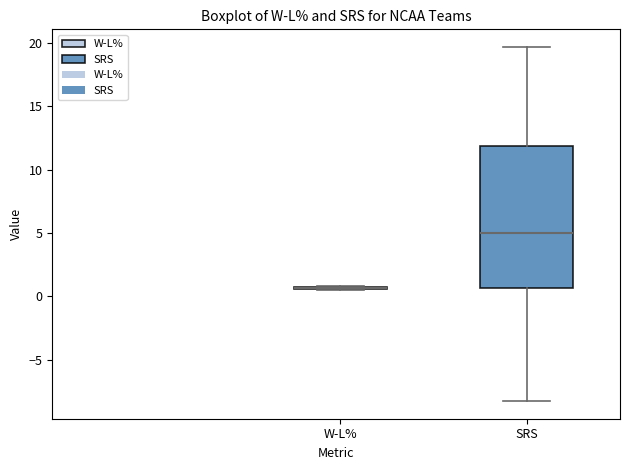

Which box is the tallest, from its lower edge to its upper edge?

SRS